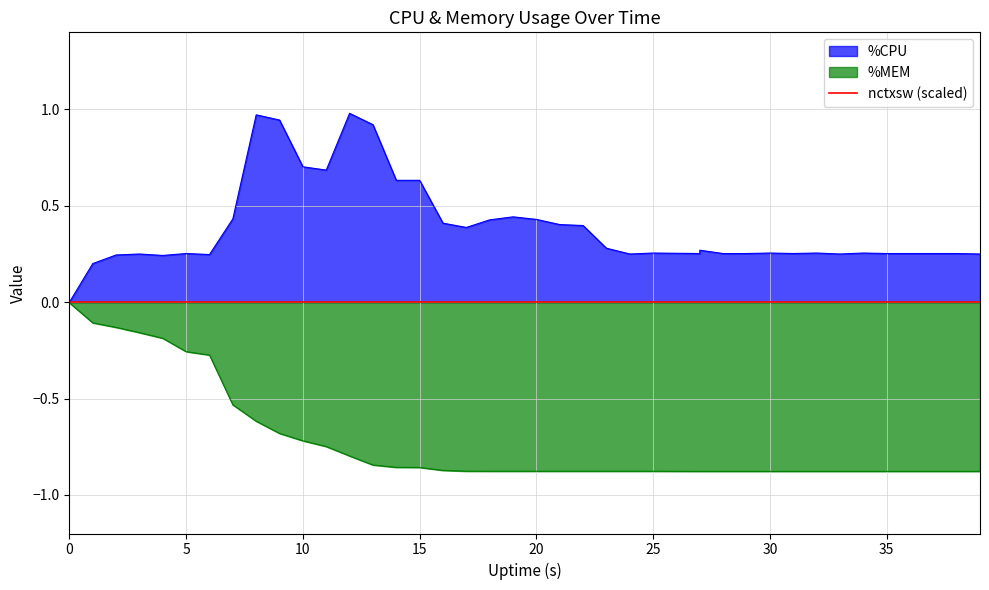

How many values in %CPU are above zero?

39